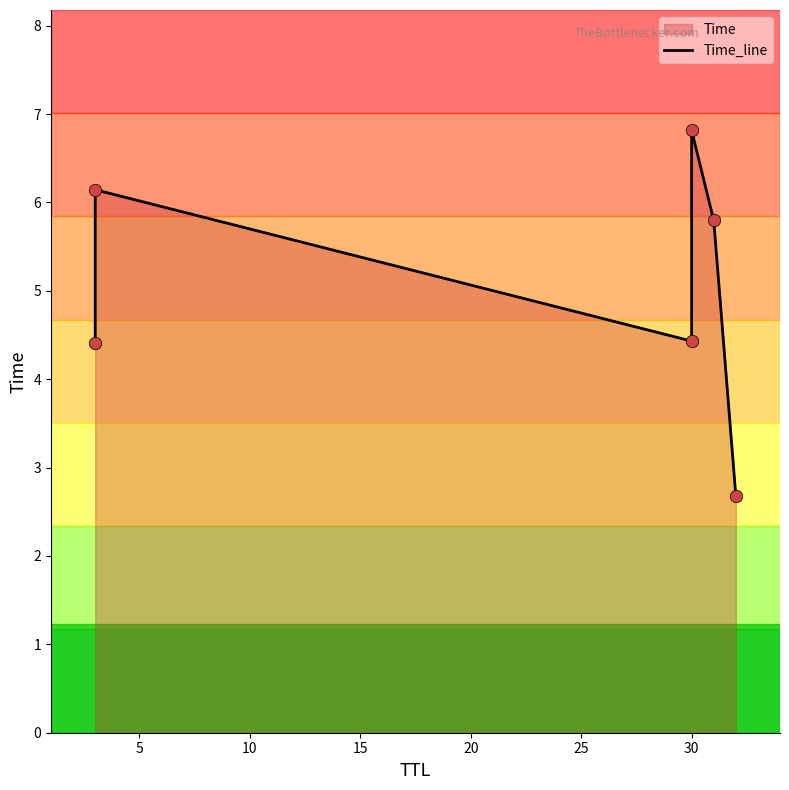

Between 5 and 15, which is larger?

15